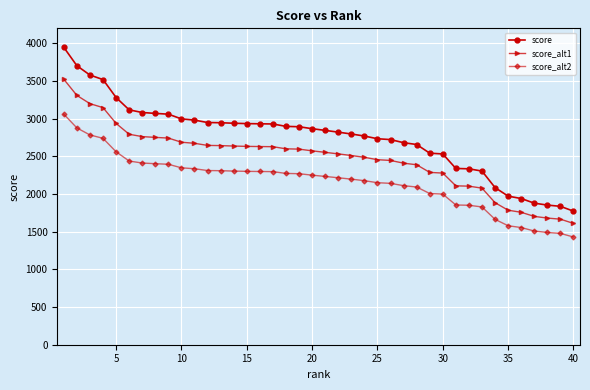

What is the value of the score_alt2 point at the 28th from the left?

2093.4